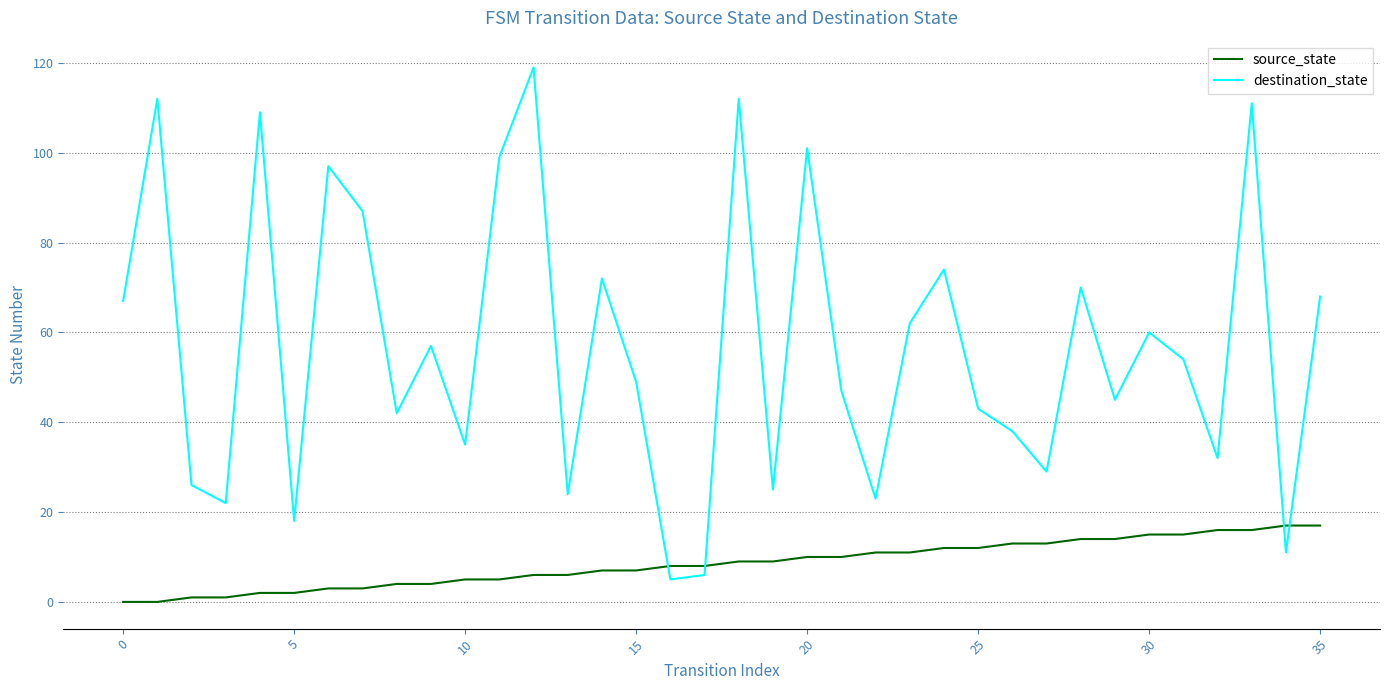

Which series has the widest spread of values?

destination_state